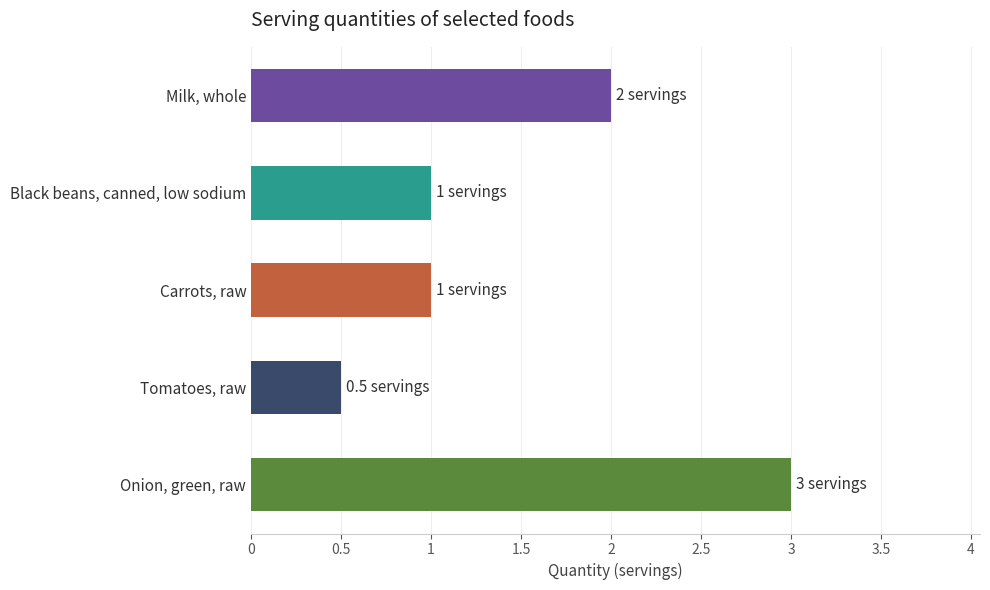

What is the approximate value at Carrots, raw?

1.0